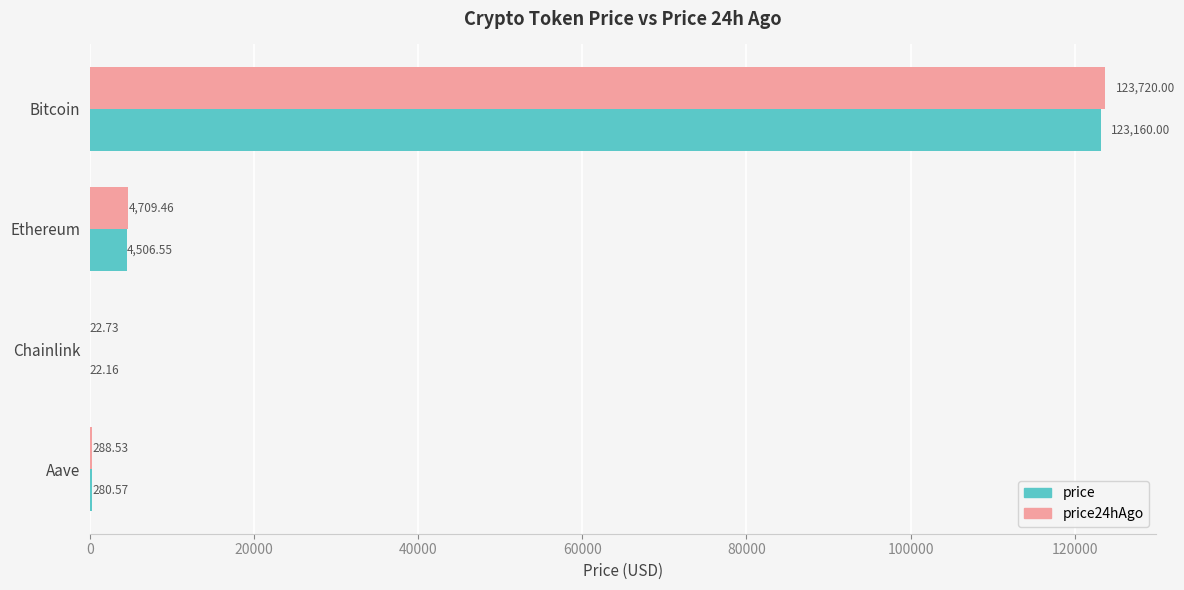

Which series changed the most between Chainlink and Aave?

price24hAgo